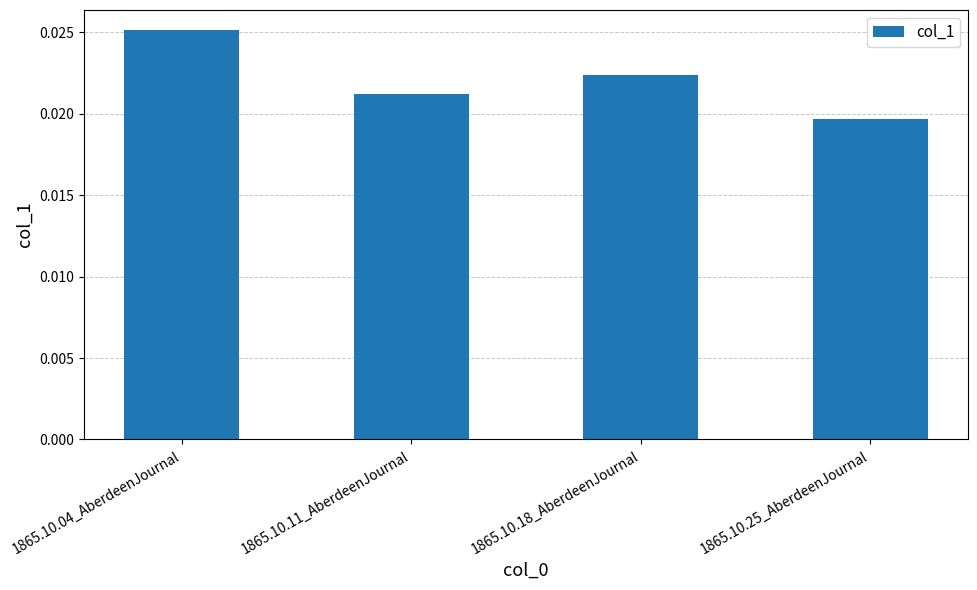

List the labels in order of value, smallest first.

1865.10.25_AberdeenJournal, 1865.10.11_AberdeenJournal, 1865.10.18_AberdeenJournal, 1865.10.04_AberdeenJournal